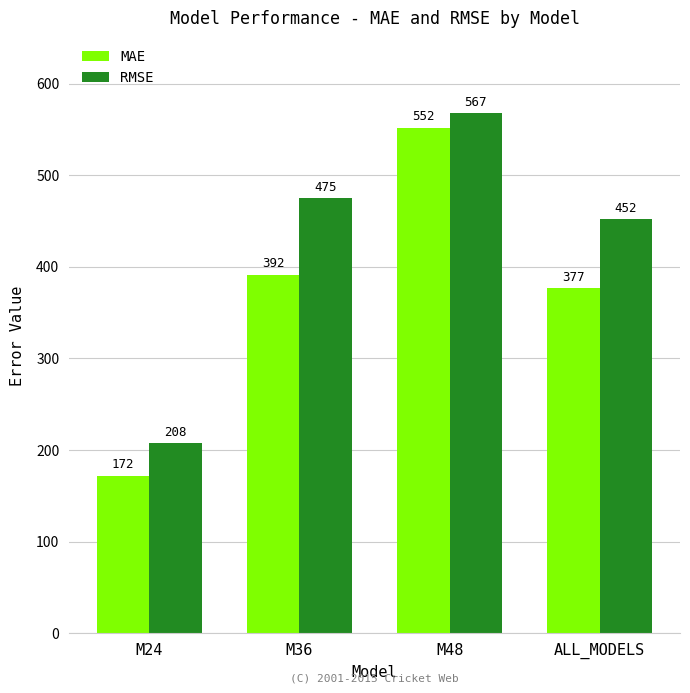

What is the highest value of the MAE series?

551.7